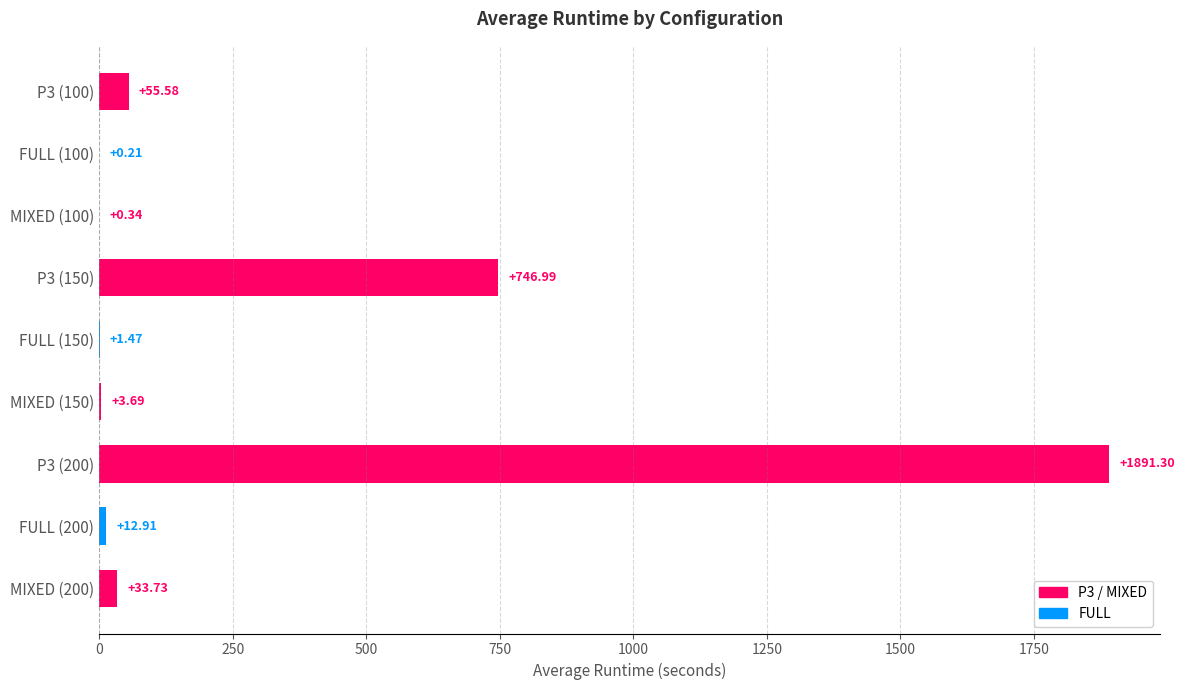

What is the sum of the values at P3 (100) and MIXED (200)?

89.3